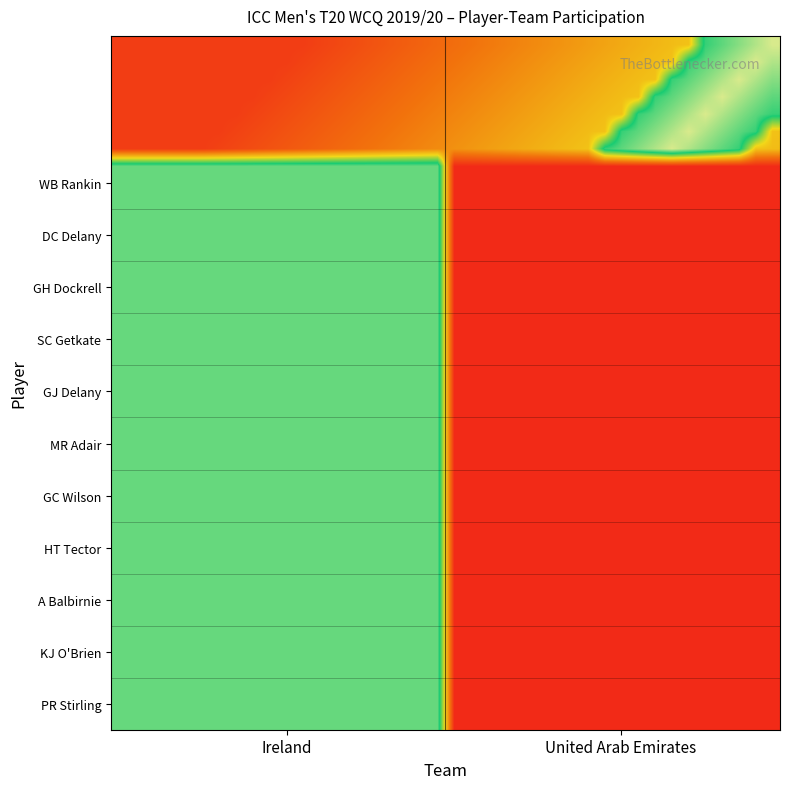

What is the minimum value shown in the chart?

0.1